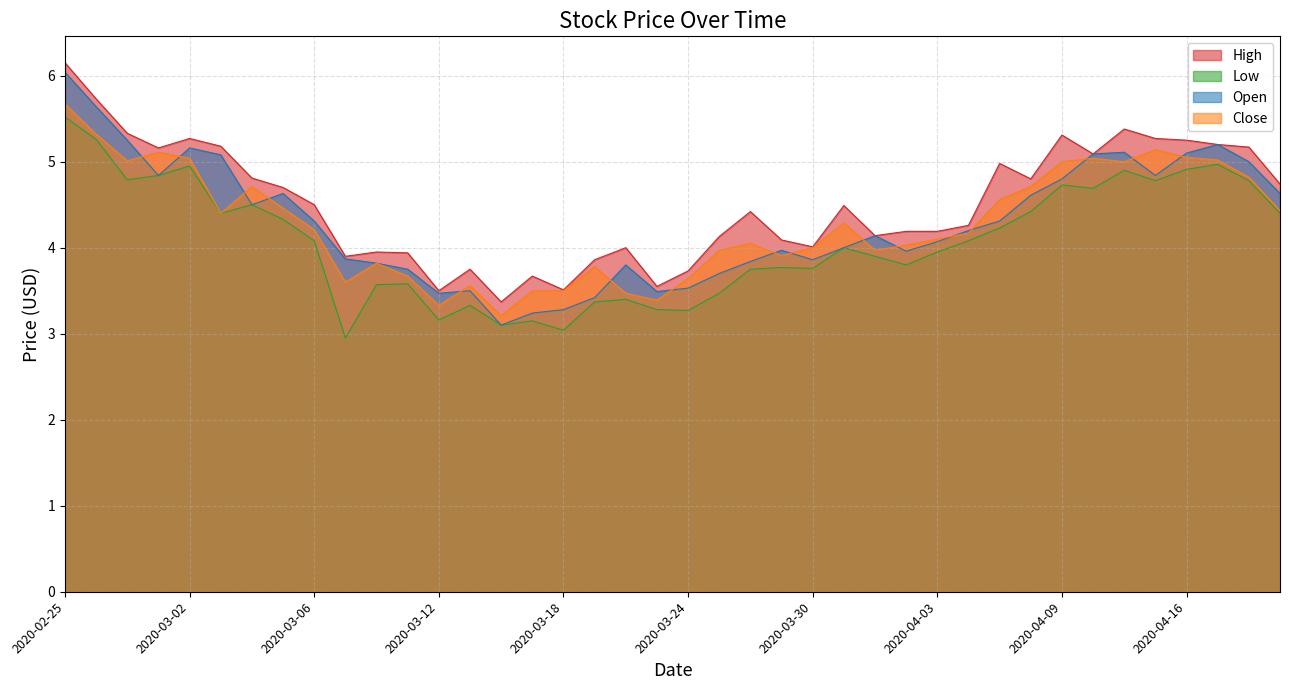

What is the difference between the maximum and minimum values in the Low series?

2.6